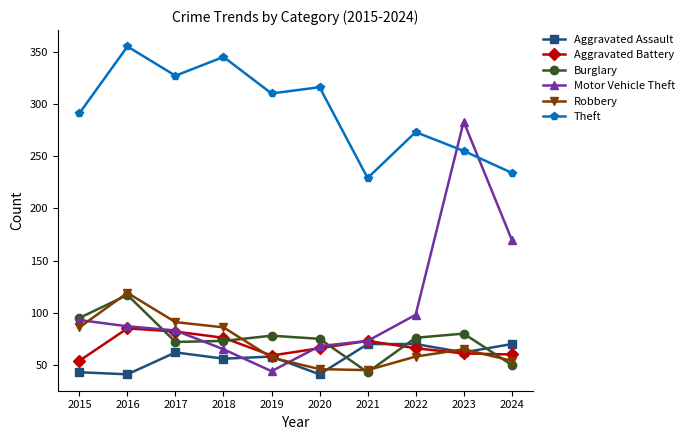

What value does the Aggravated Battery series have at 2017?

82